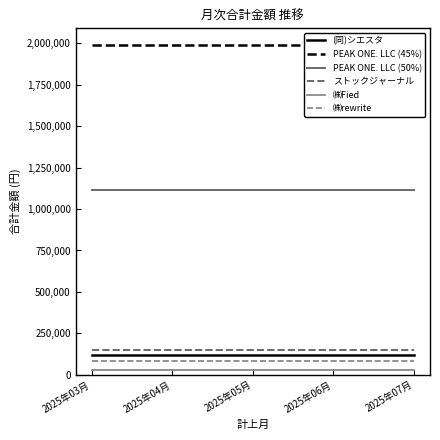

Between 2025年06月 and 2025年07月, which series saw the biggest shift?

(同)シエスタ